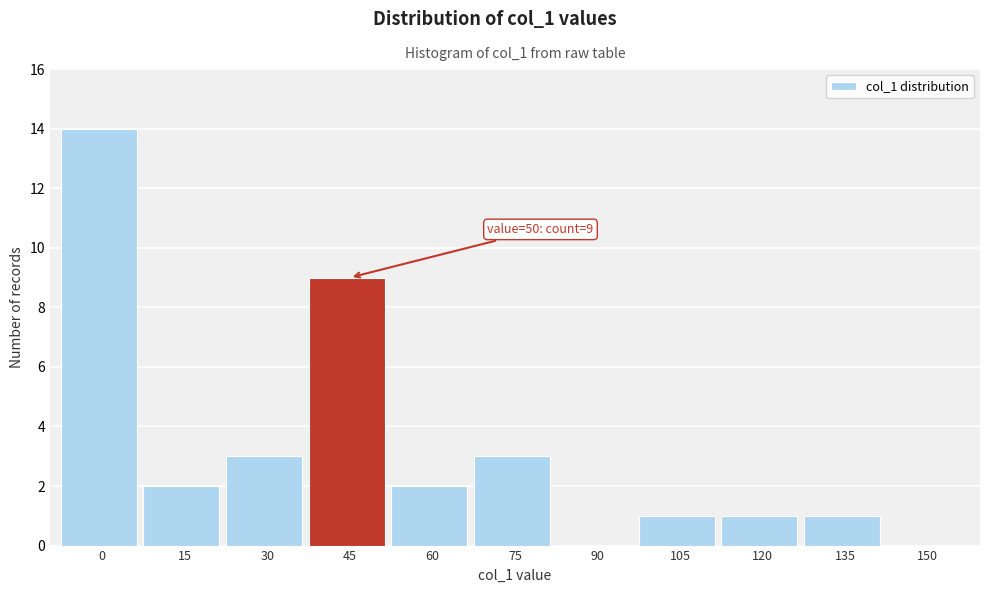

Reading left to right, list all the values displayed in this chart.

0=14	15=2	30=3	45=9	60=2	75=3	90=0	105=1	120=1	135=1	150=0